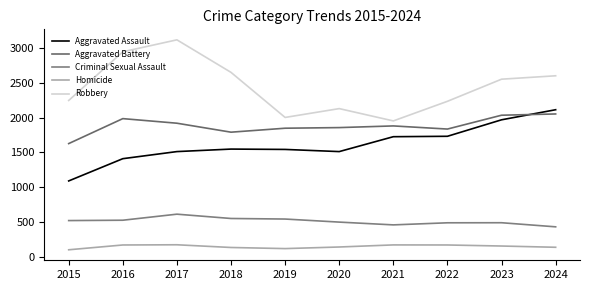

Does the chart display data point markers on the line(s)?

No